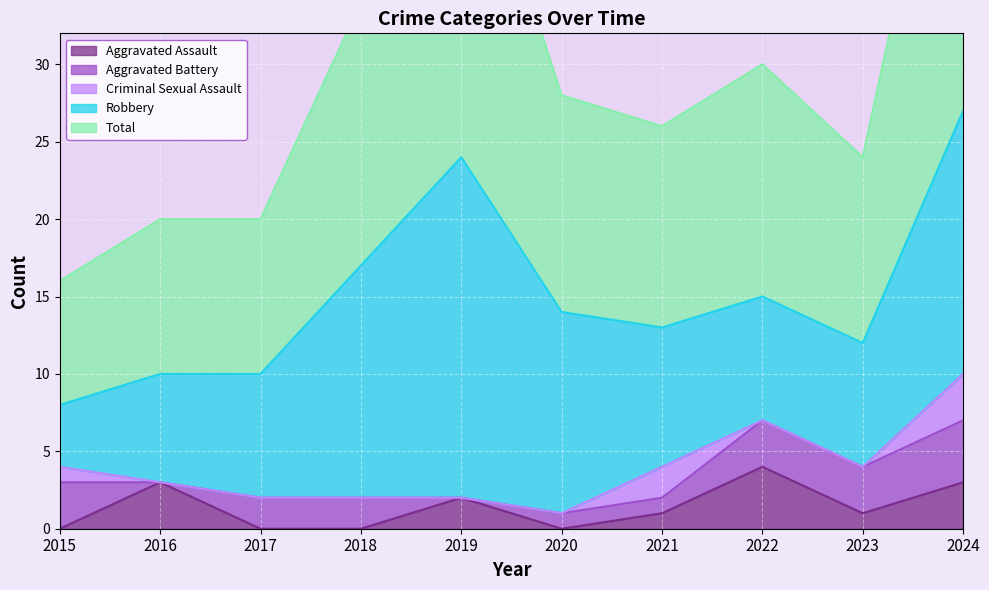

Reading left to right, list all the values displayed in this chart.

Aggravated Assault: 0	3	0	0	2	0	1	4	1	3
Aggravated Battery: 3	0	2	2	0	1	1	3	3	4
Criminal Sexual Assault: 1	0	0	0	0	0	2	0	0	3
Robbery: 4	7	8	15	22	13	9	8	8	17
Total: 8	10	10	17	24	14	13	15	12	27